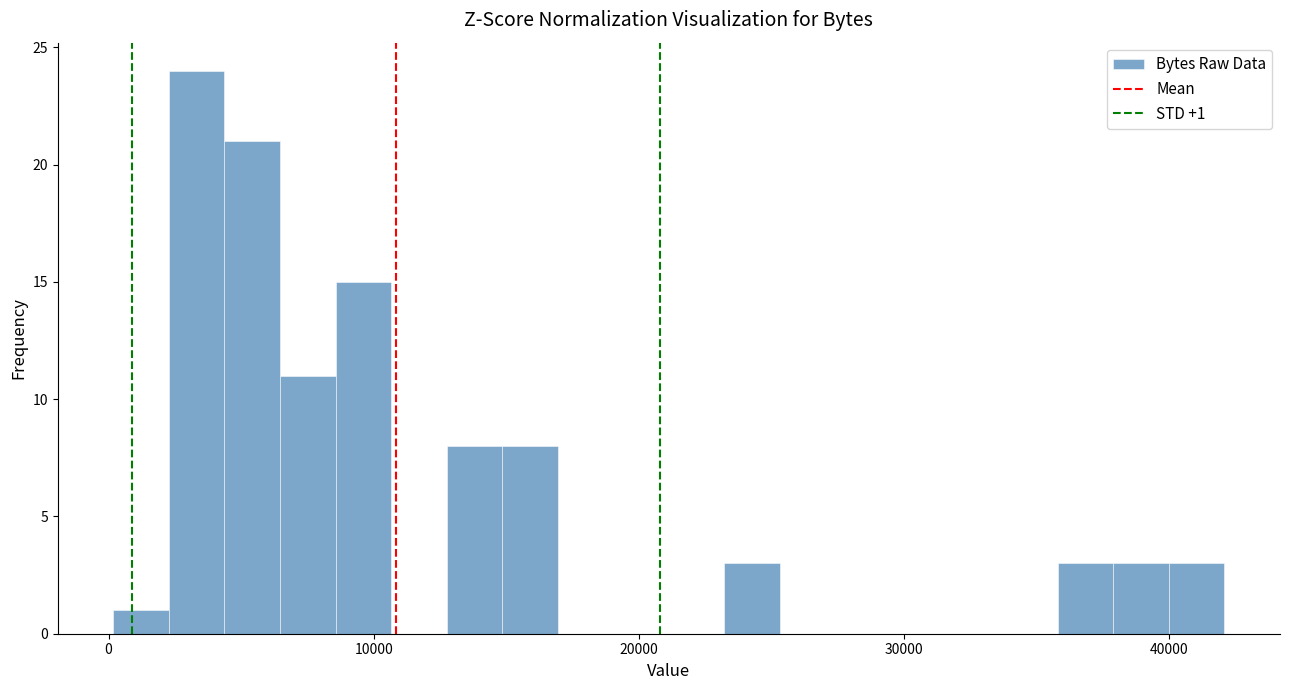

Read against the x-axis, roughly where is the centre of the tallest bar?

3000